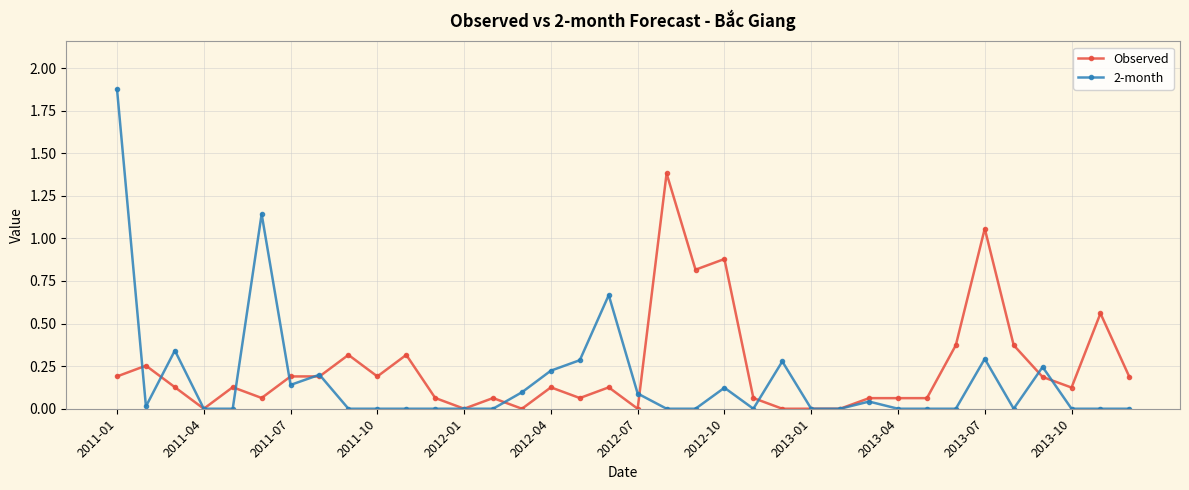

True or false: Observed has more than 0 points higher than both neighbors.

True